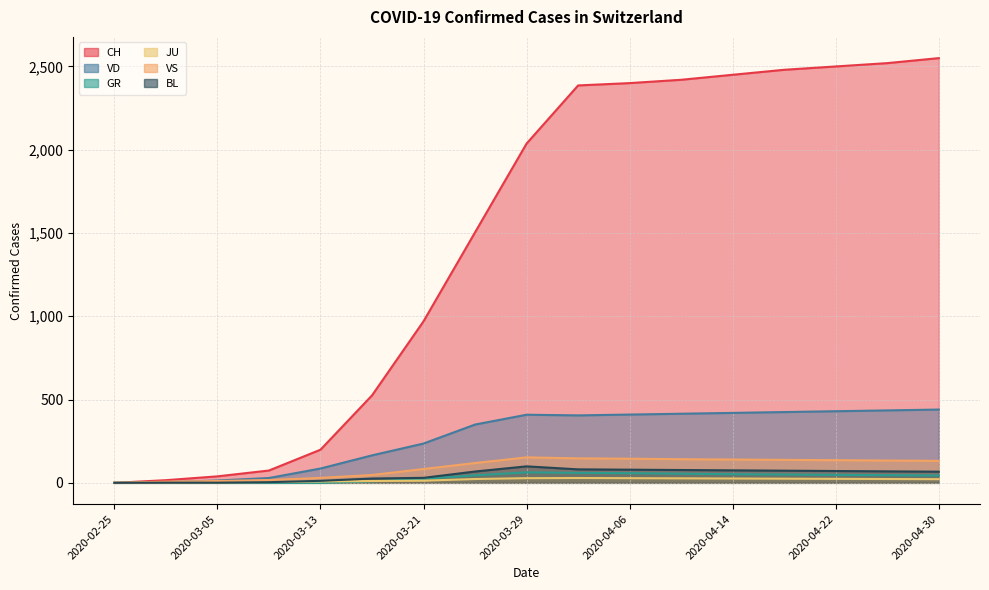

True or false: CH and VS cross at least once.

False